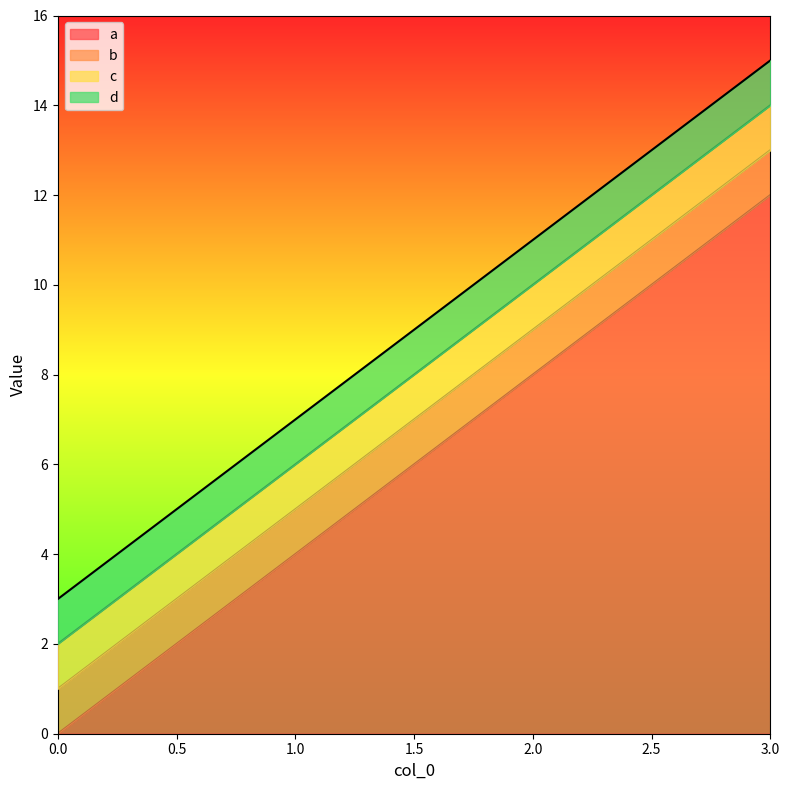

At which label does a first exceed 8?

3